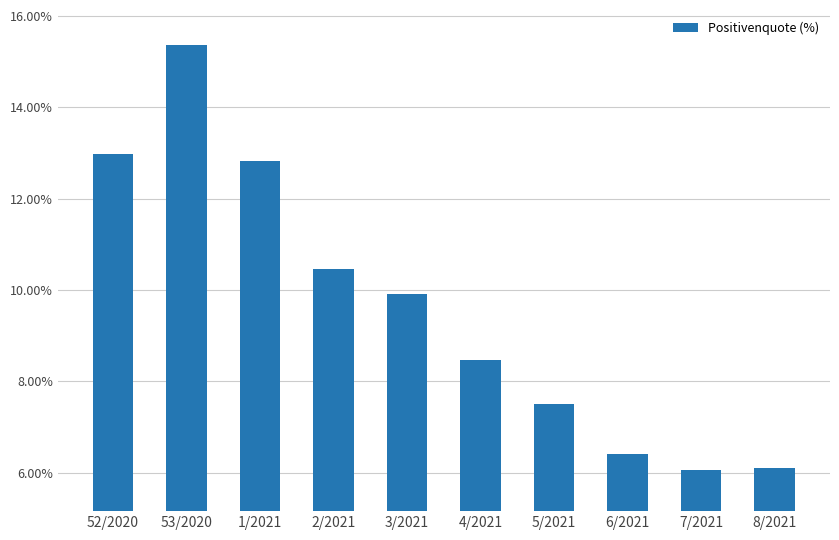

What is the minimum value shown in the chart?

6.1